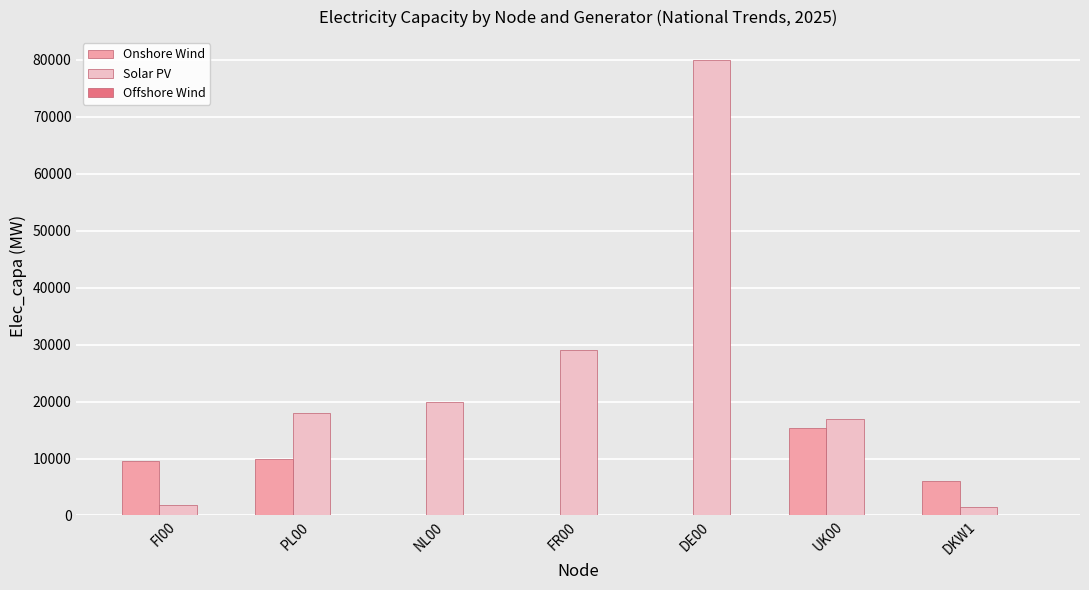

Which series changed the most between FI00 and PL00?

Solar PV